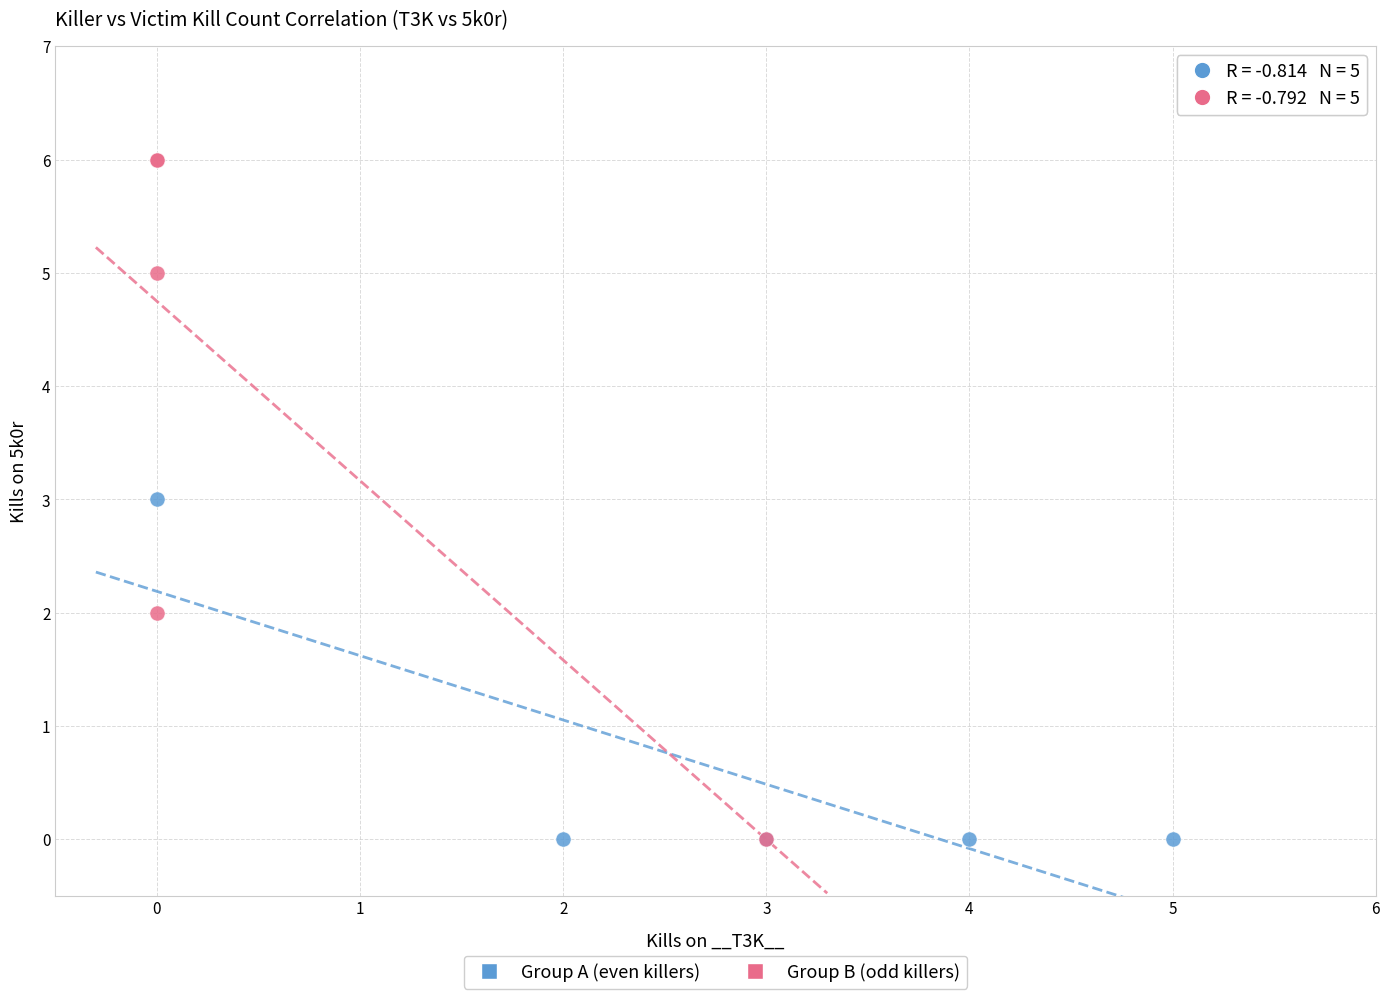

Which series contains the highest Y value?

Group B (odd killers)